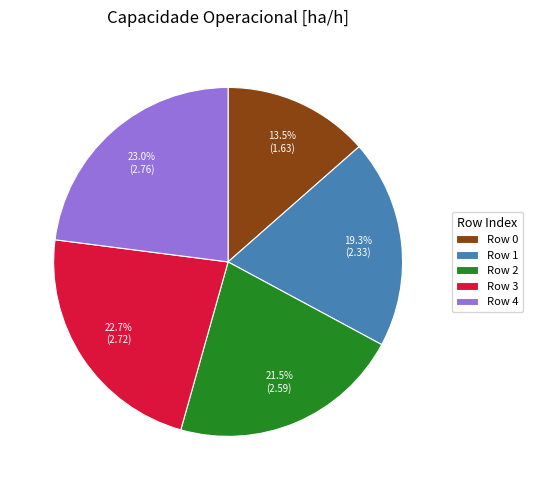

How much of the chart is everything except Row 2?

78.5%